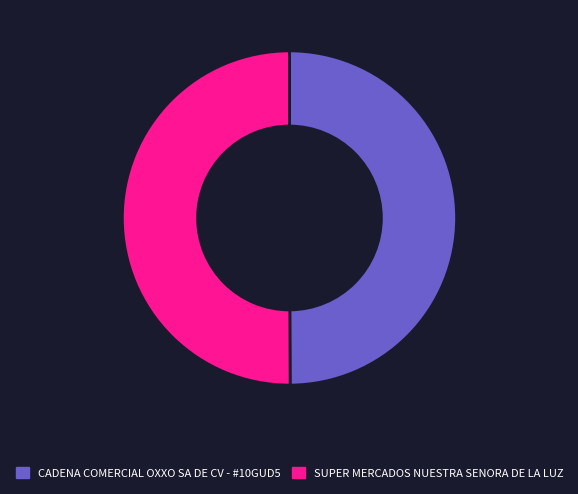

Approximately how many times larger is the value at CADENA COMERCIAL OXXO SA DE CV - #10GUD5 compared to SUPER MERCADOS NUESTRA SENORA DE LA LUZ?

1.0